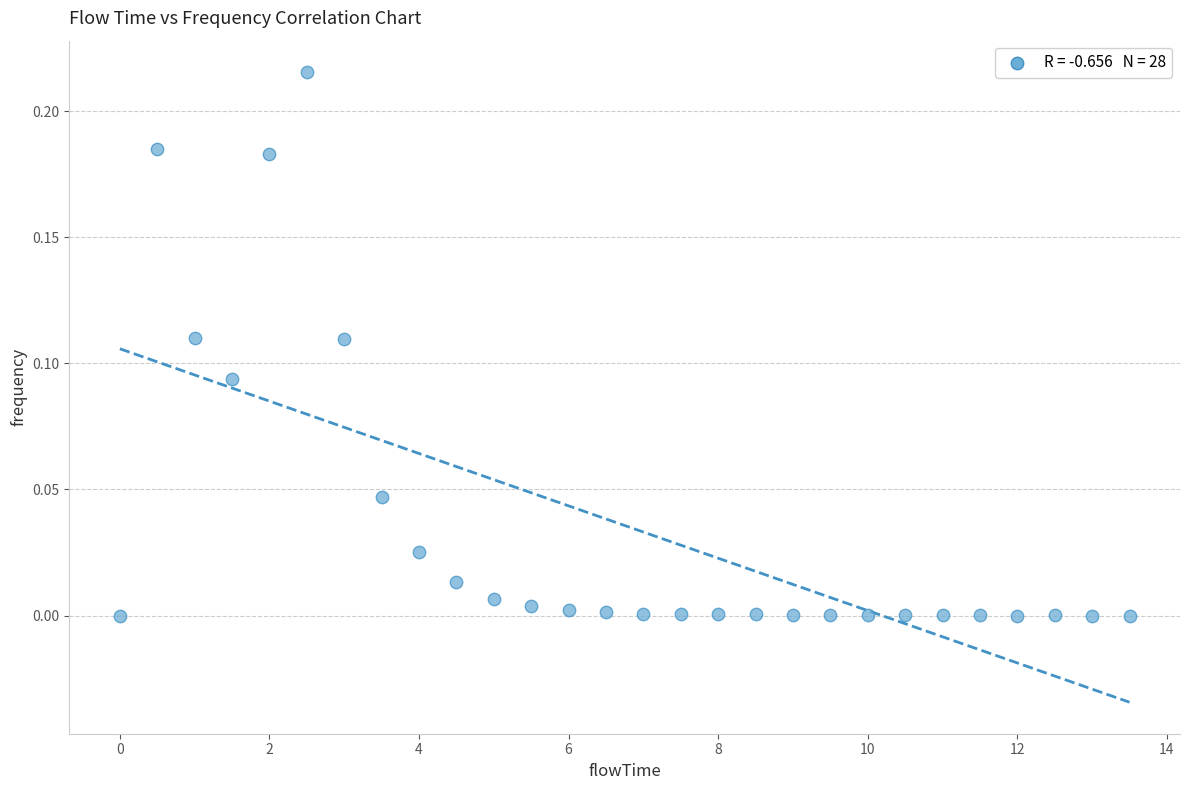

What is the range of X values (max minus min)?

13.5